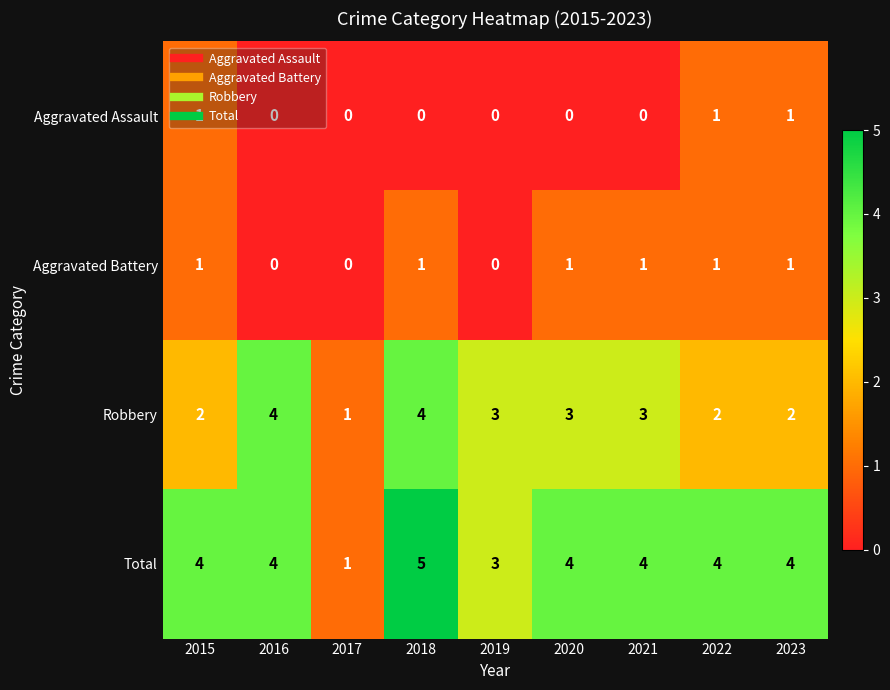

What is the spread (max minus min) of values at 2018?

5